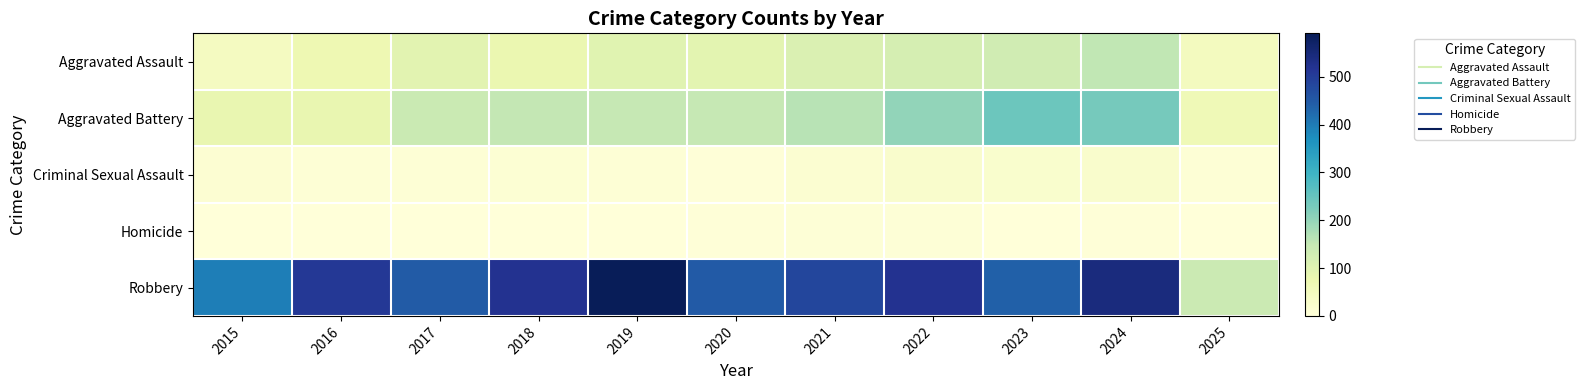

Between 2016 and 2024, which series saw the biggest shift?

Aggravated Battery